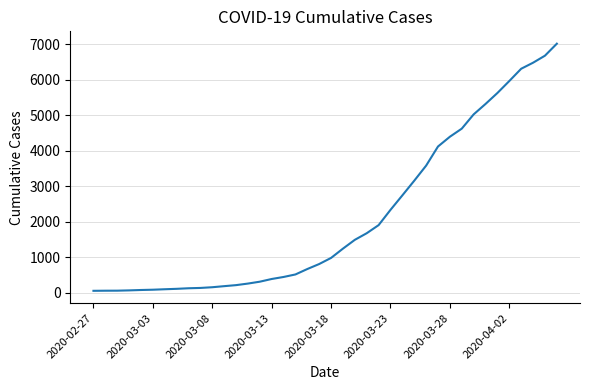

What is the difference between the maximum and minimum values?

6964